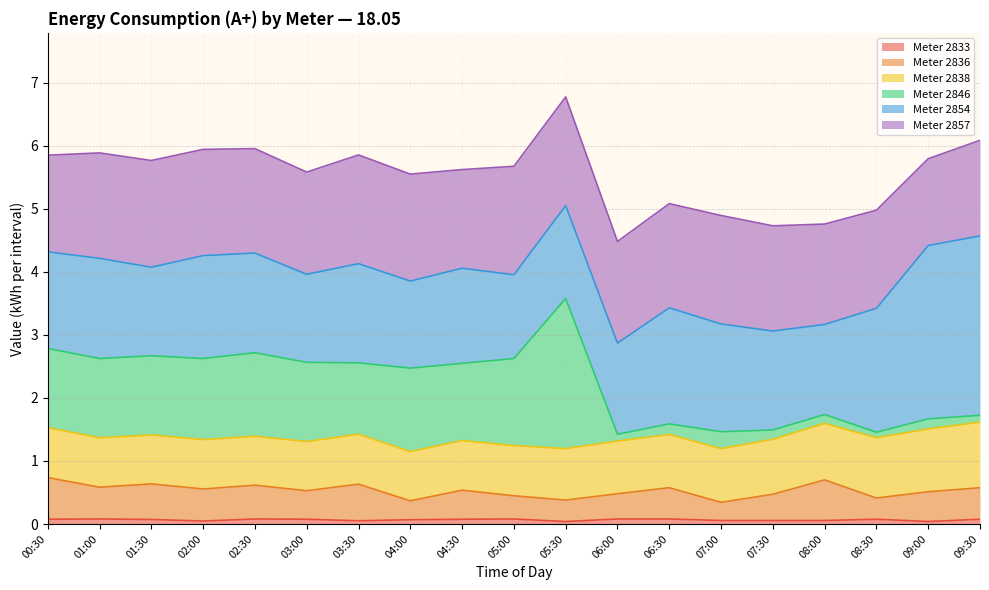

Is it true that Meter 2833 equals 0.1 at 03:30?

True